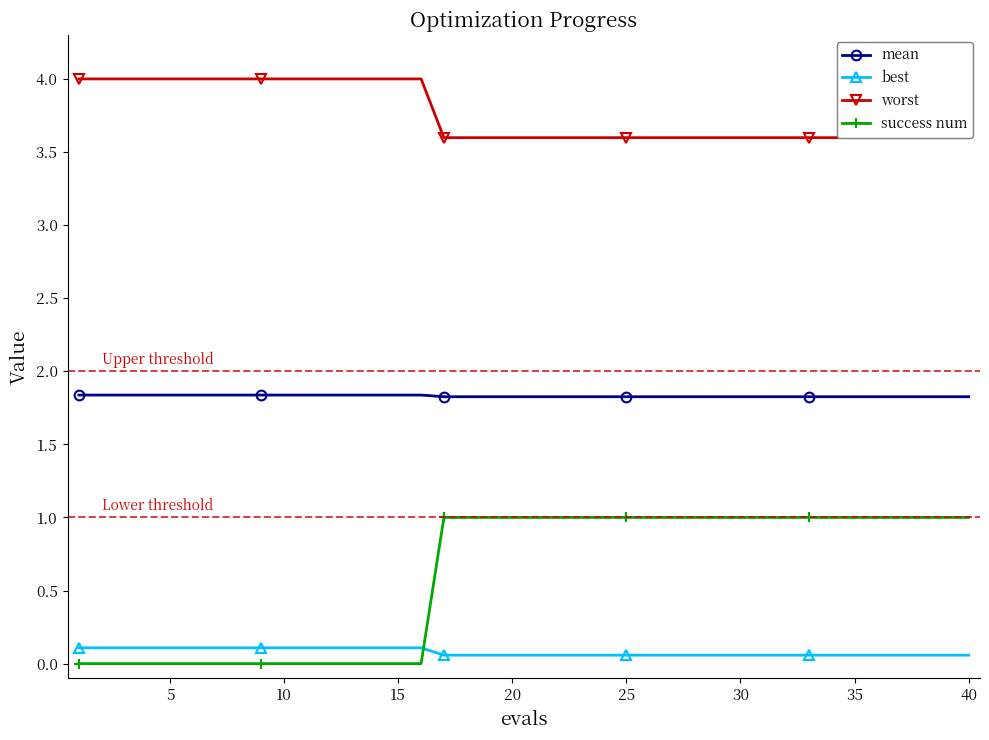

List the series in order of their peak value, lowest first.

best, success num, mean, worst